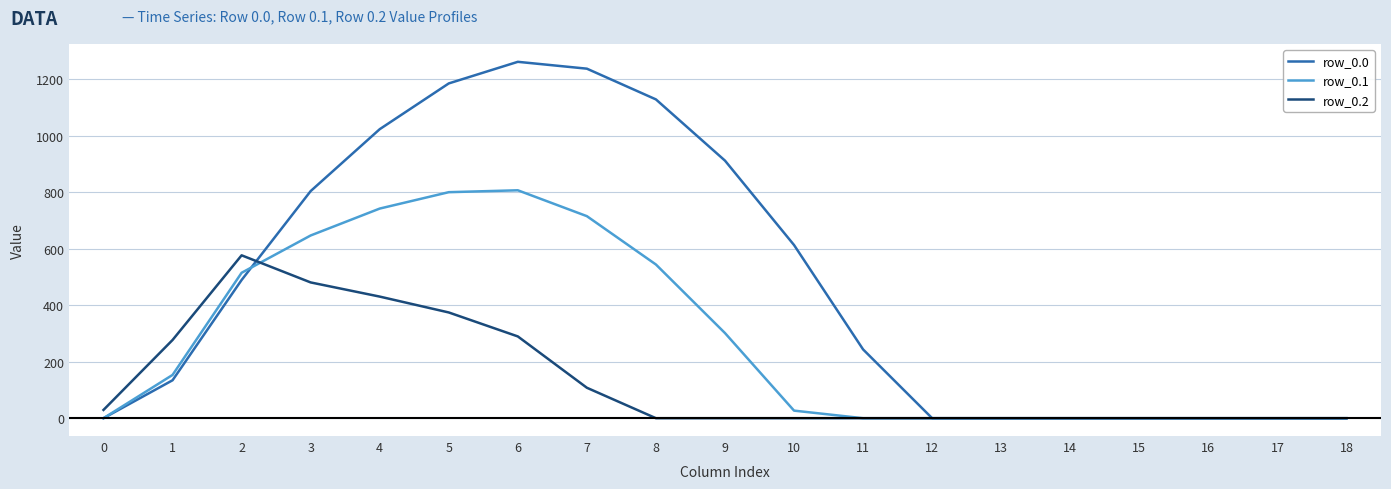

How many lines are shown in the chart?

3